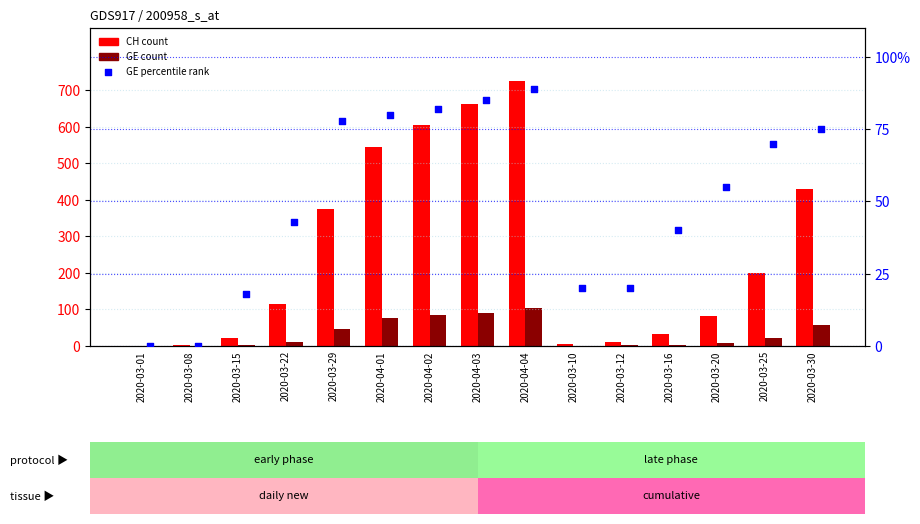

Which series has the largest Y range (max minus min)?

CH count